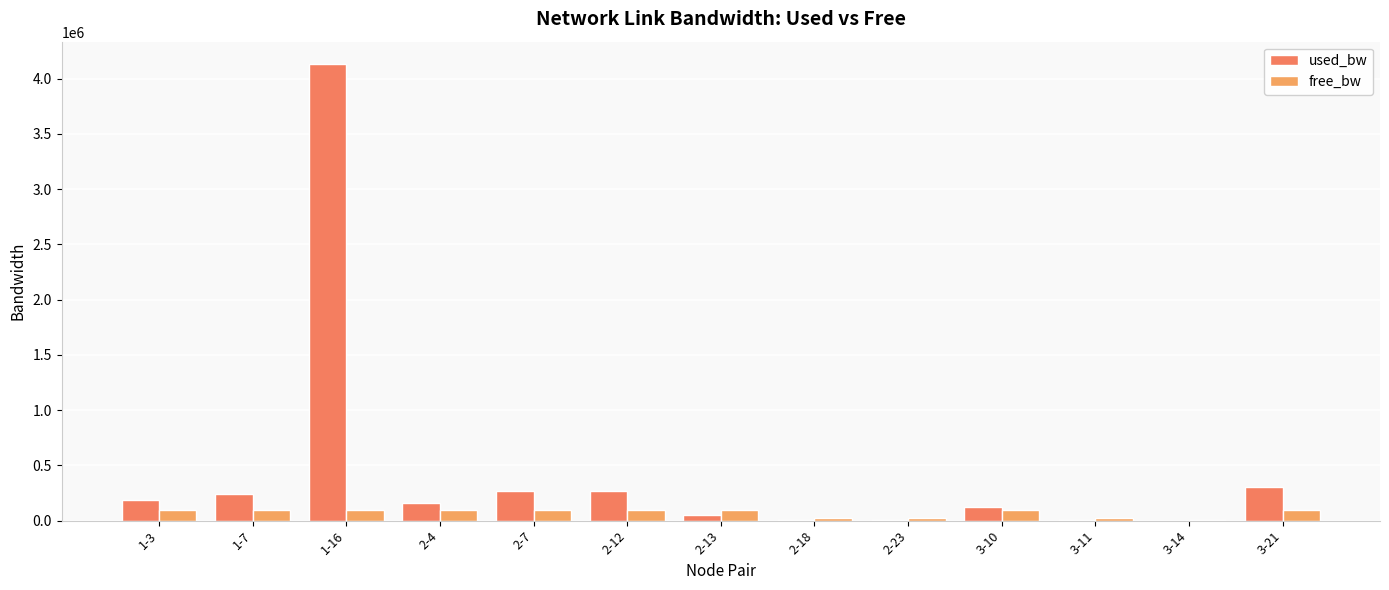

The used_bw series shows 455912.2 at 2-7. True or false?

False